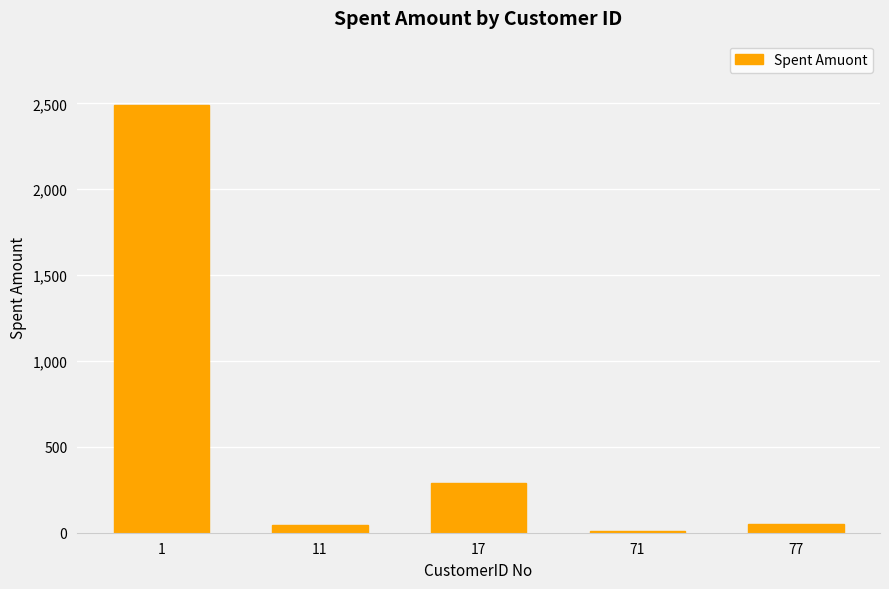

What is the greatest value displayed?

2491